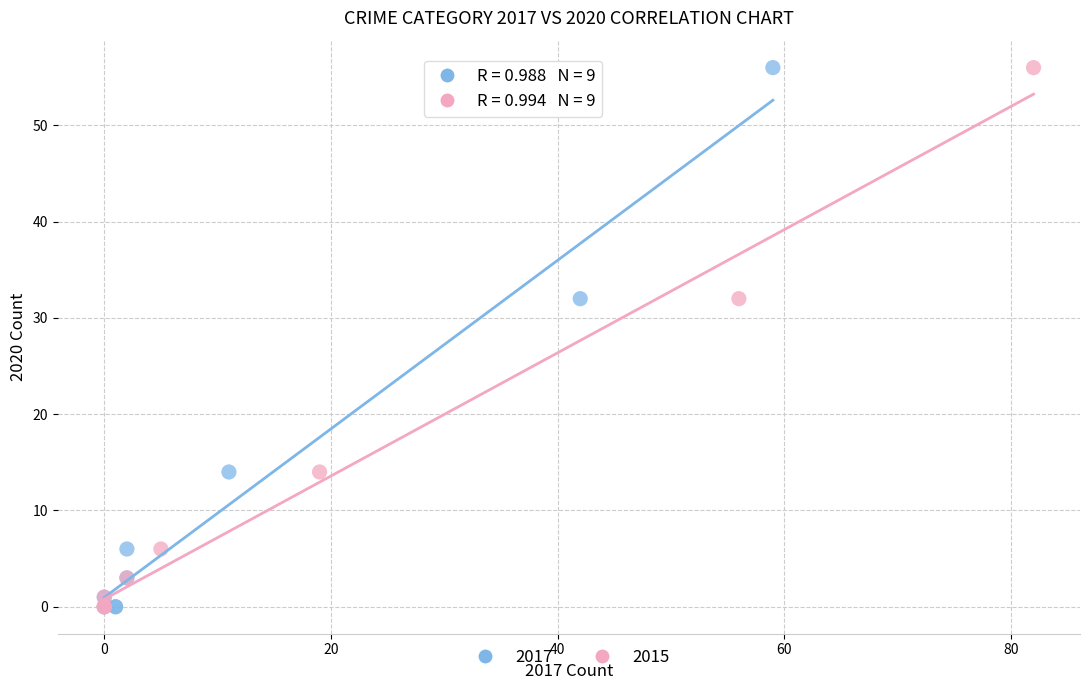

What are all the series names shown in the legend?

2017, 2015